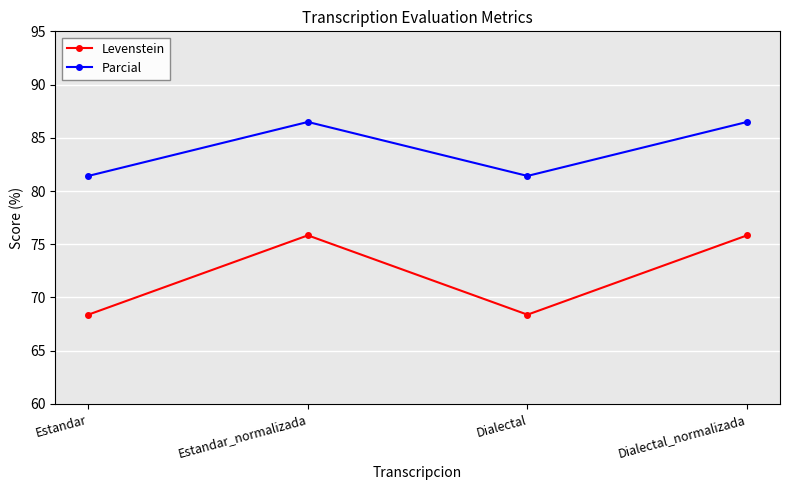

How many data points in Levenstein are less than 75?

2